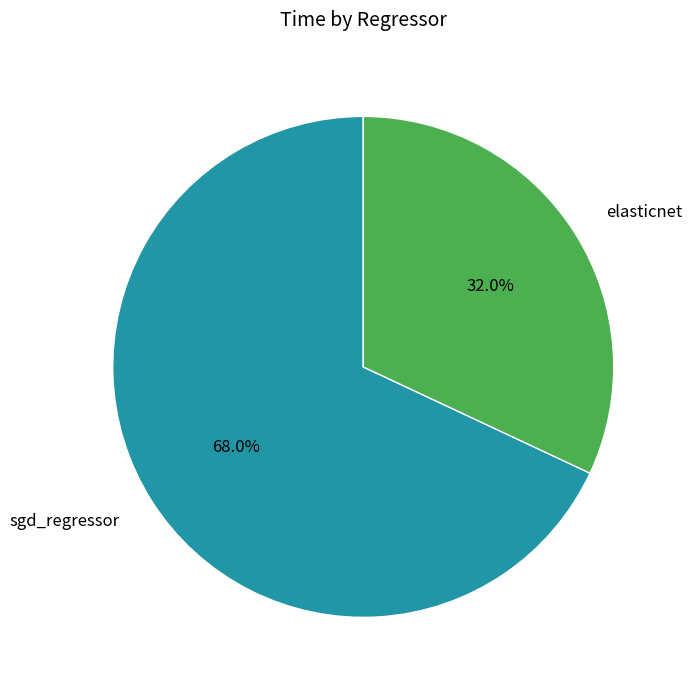

Combined, what portion of the pie is sgd_regressor and elasticnet?

100.0%